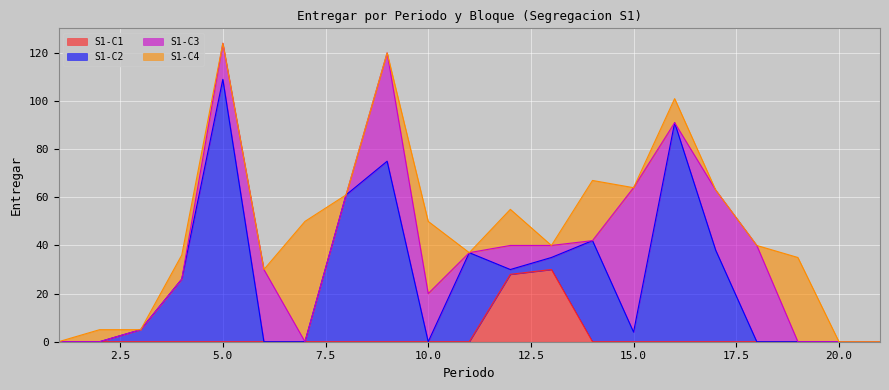

What is the difference between the maximum and minimum values in the S1-C2 series?

109